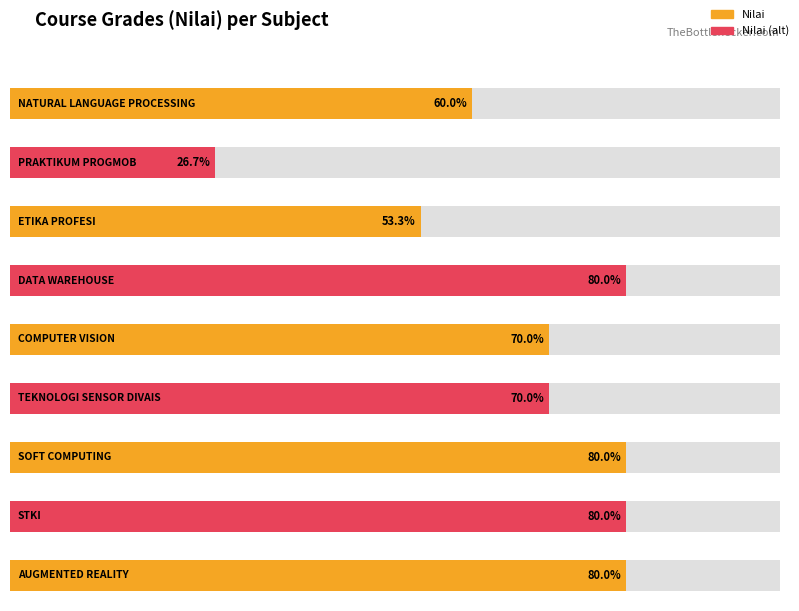

Which category has the highest value across all series?

DATA WAREHOUSE